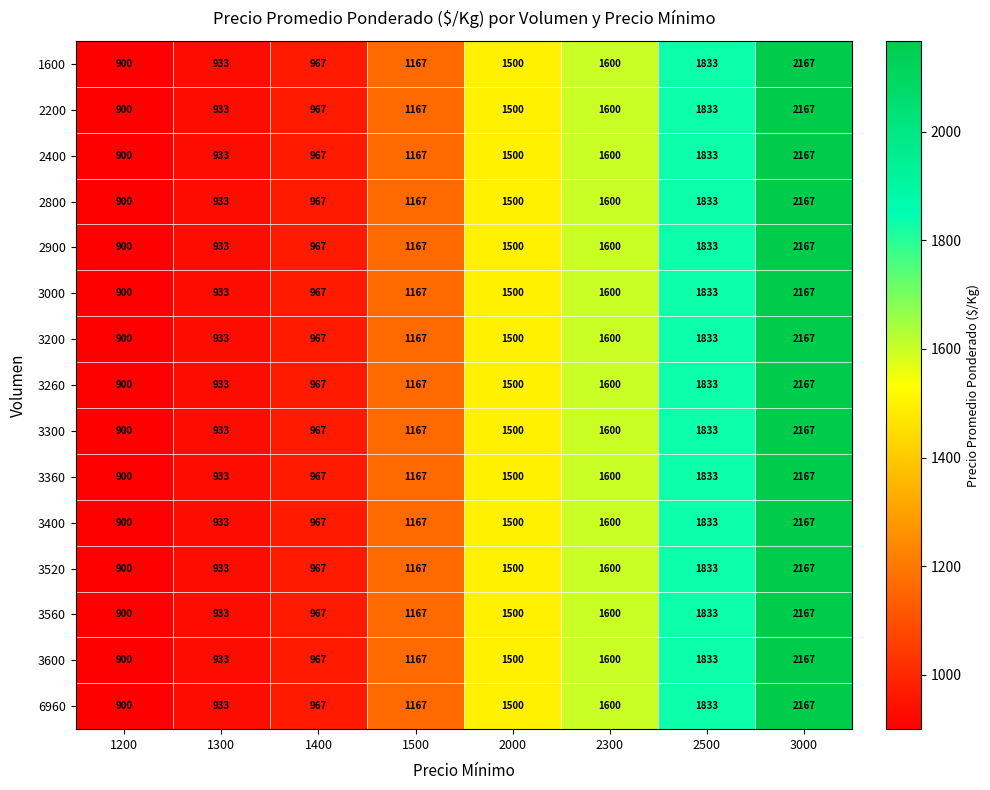

Where is 1600 nearest to the value 1533?

2000